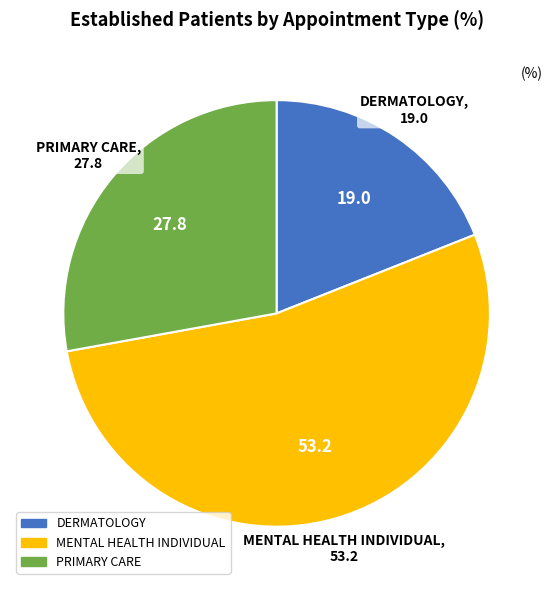

What is the largest slice in the pie chart?

MENTAL HEALTH INDIVIDUAL